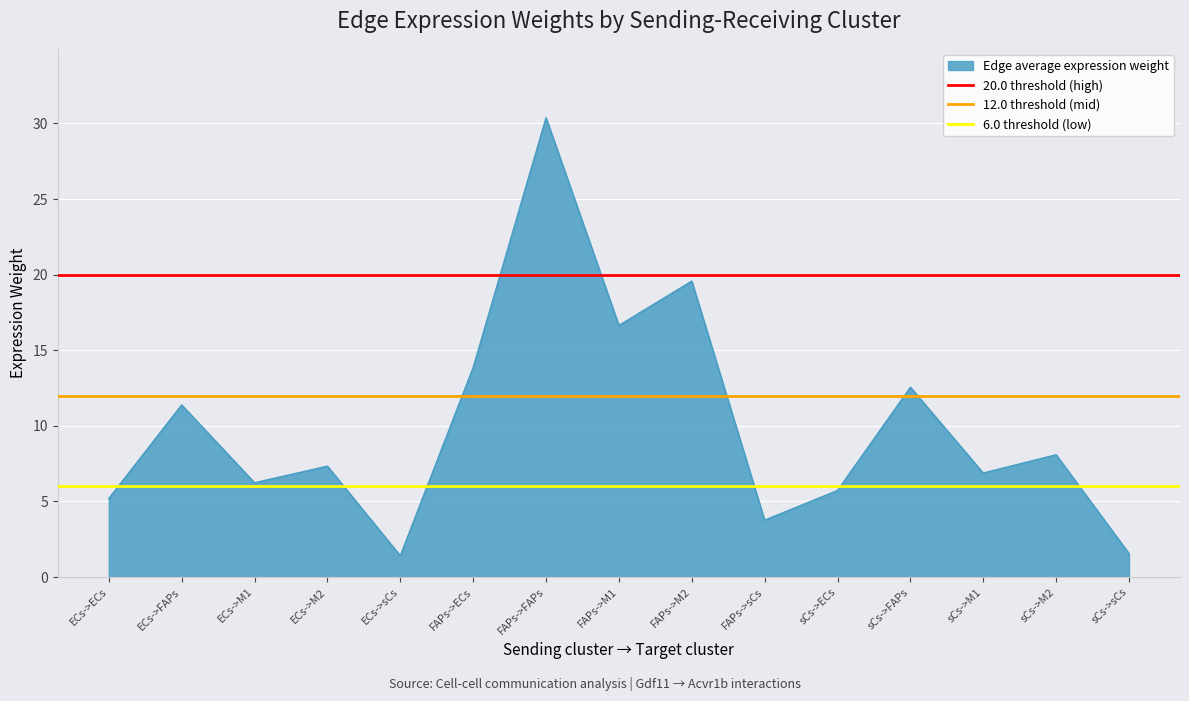

Between ECs->ECs and ECs->FAPs, which series saw the biggest shift?

20.0 threshold (high)